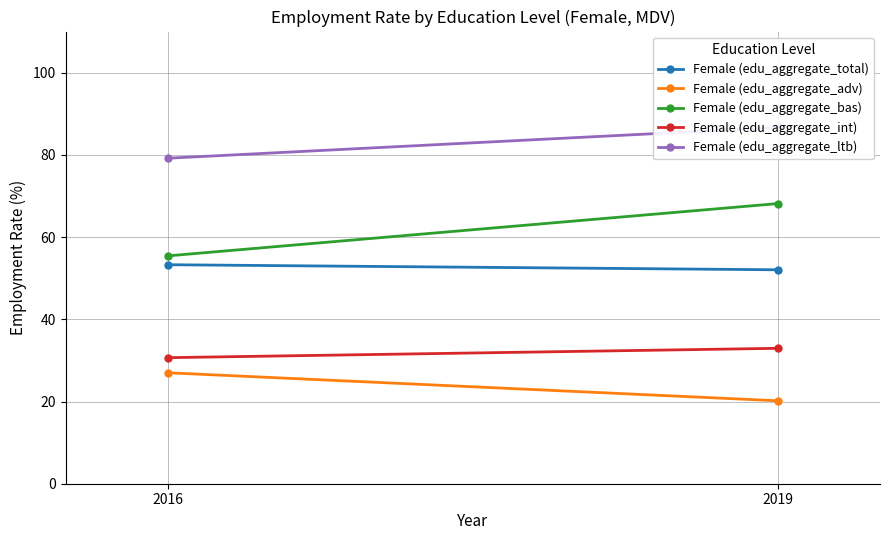

At which category is the sum across all series the highest?

2019